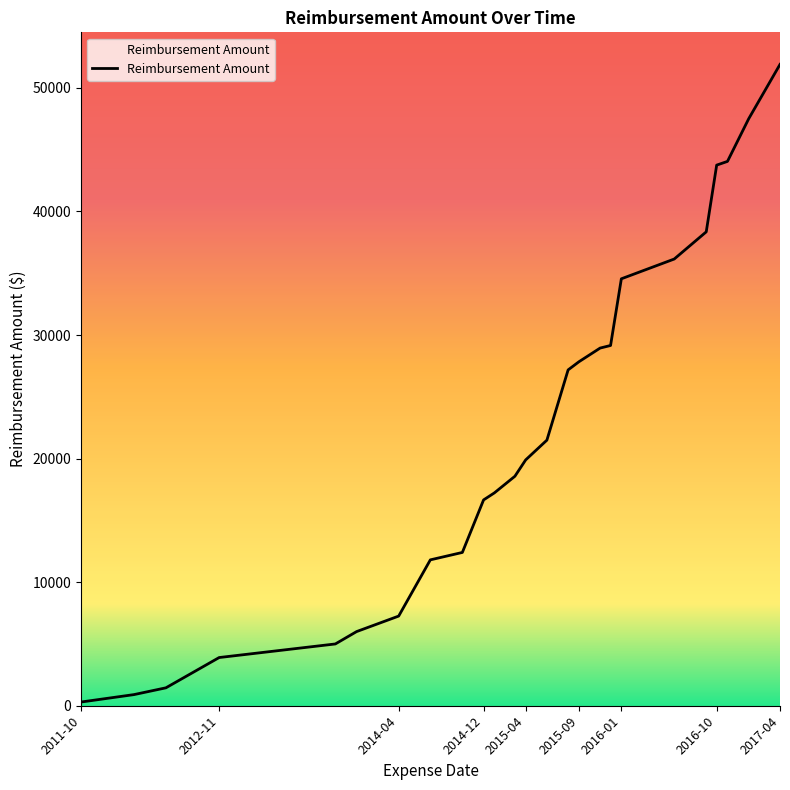

What is the greatest value displayed?

51899.1